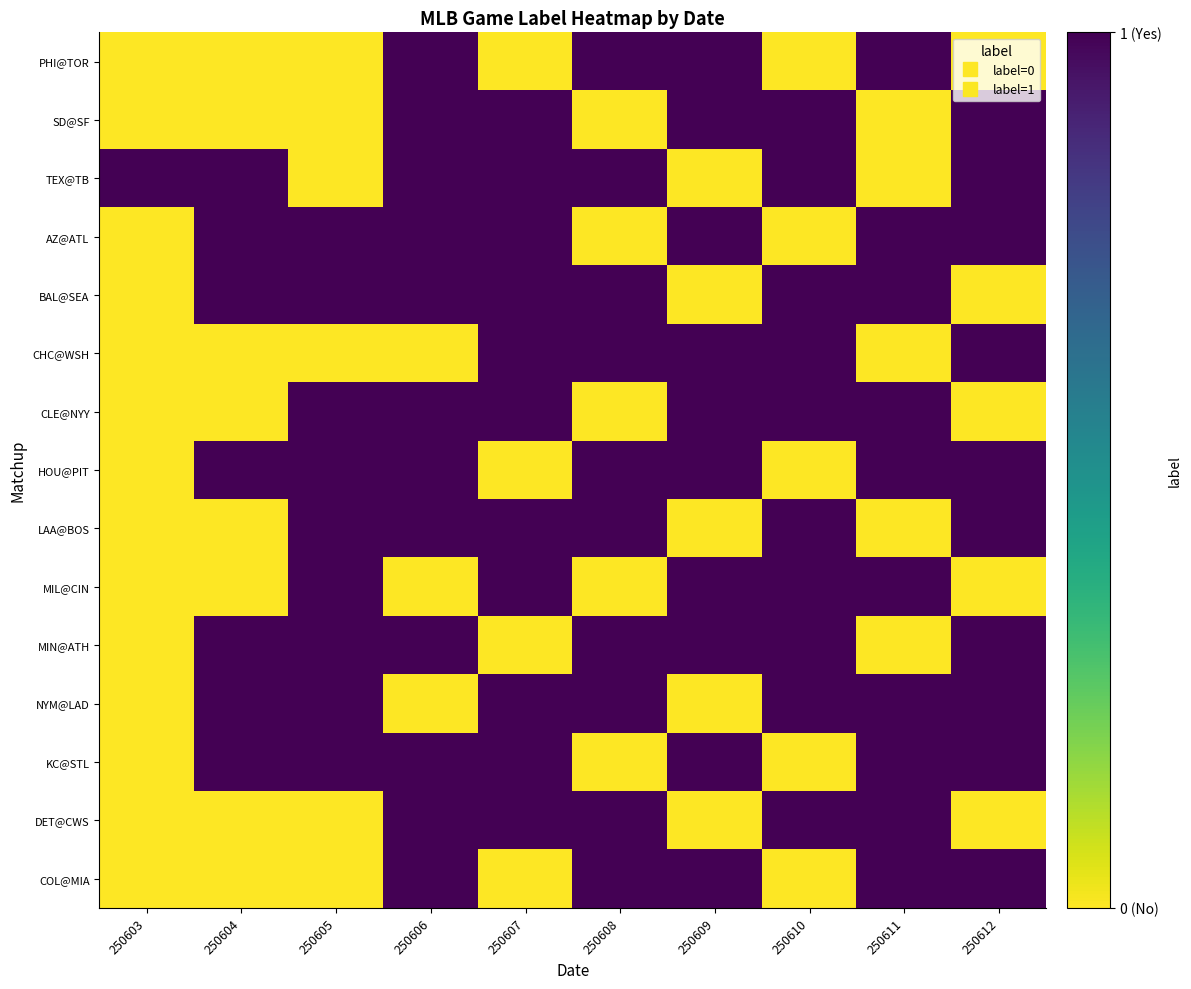

Reading right to left, list all the values displayed in this chart.

PHI@TOR: 250612=0	250611=1	250610=0	250609=1	250608=1	250607=0	250606=1	250605=0	250604=0	250603=0
SD@SF: 250612=1	250611=0	250610=1	250609=1	250608=0	250607=1	250606=1	250605=0	250604=0	250603=0
TEX@TB: 250612=1	250611=0	250610=1	250609=0	250608=1	250607=1	250606=1	250605=0	250604=1	250603=1
AZ@ATL: 250612=1	250611=1	250610=0	250609=1	250608=0	250607=1	250606=1	250605=1	250604=1	250603=0
BAL@SEA: 250612=0	250611=1	250610=1	250609=0	250608=1	250607=1	250606=1	250605=1	250604=1	250603=0
CHC@WSH: 250612=1	250611=0	250610=1	250609=1	250608=1	250607=1	250606=0	250605=0	250604=0	250603=0
CLE@NYY: 250612=0	250611=1	250610=1	250609=1	250608=0	250607=1	250606=1	250605=1	250604=0	250603=0
HOU@PIT: 250612=1	250611=1	250610=0	250609=1	250608=1	250607=0	250606=1	250605=1	250604=1	250603=0
LAA@BOS: 250612=1	250611=0	250610=1	250609=0	250608=1	250607=1	250606=1	250605=1	250604=0	250603=0
MIL@CIN: 250612=0	250611=1	250610=1	250609=1	250608=0	250607=1	250606=0	250605=1	250604=0	250603=0
MIN@ATH: 250612=1	250611=0	250610=1	250609=1	250608=1	250607=0	250606=1	250605=1	250604=1	250603=0
NYM@LAD: 250612=1	250611=1	250610=1	250609=0	250608=1	250607=1	250606=0	250605=1	250604=1	250603=0
KC@STL: 250612=1	250611=1	250610=0	250609=1	250608=0	250607=1	250606=1	250605=1	250604=1	250603=0
DET@CWS: 250612=0	250611=1	250610=1	250609=0	250608=1	250607=1	250606=1	250605=0	250604=0	250603=0
COL@MIA: 250612=1	250611=1	250610=0	250609=1	250608=1	250607=0	250606=1	250605=0	250604=0	250603=0